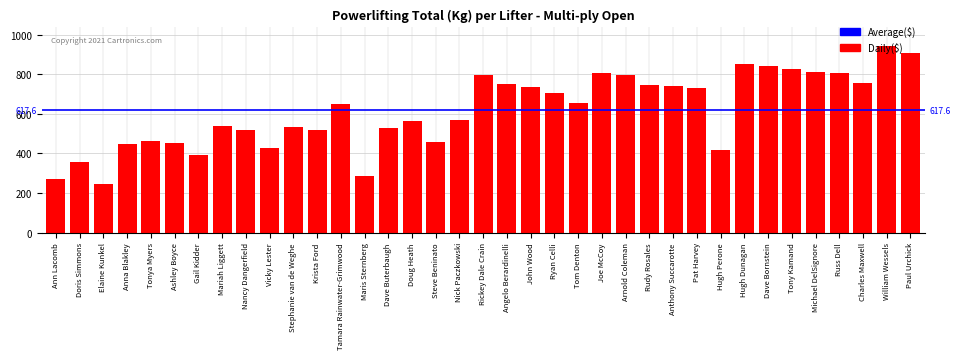

Count the number of values greater than 647.

19